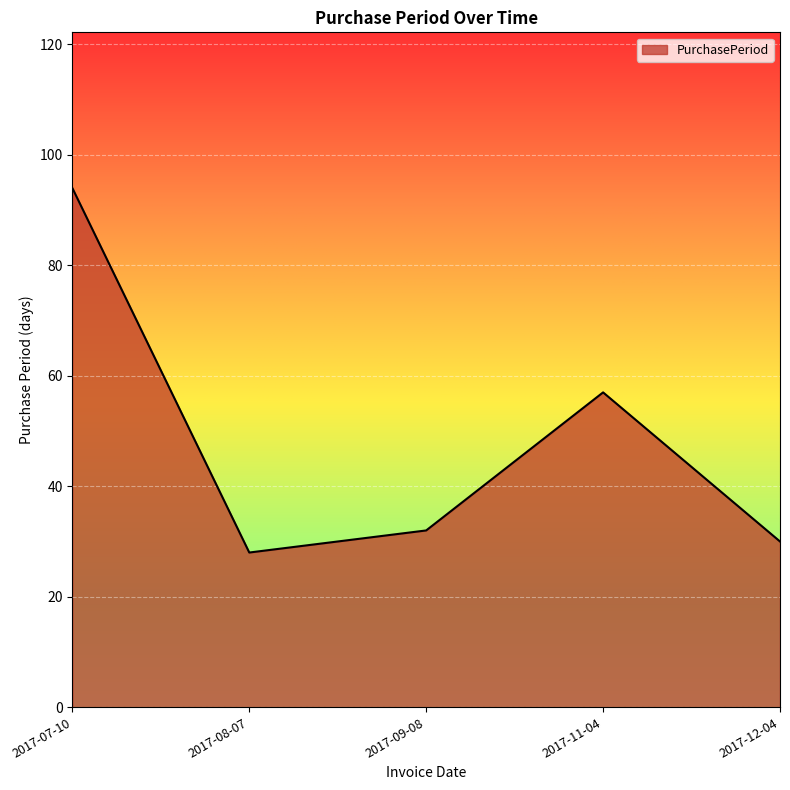

What is the average value?

48